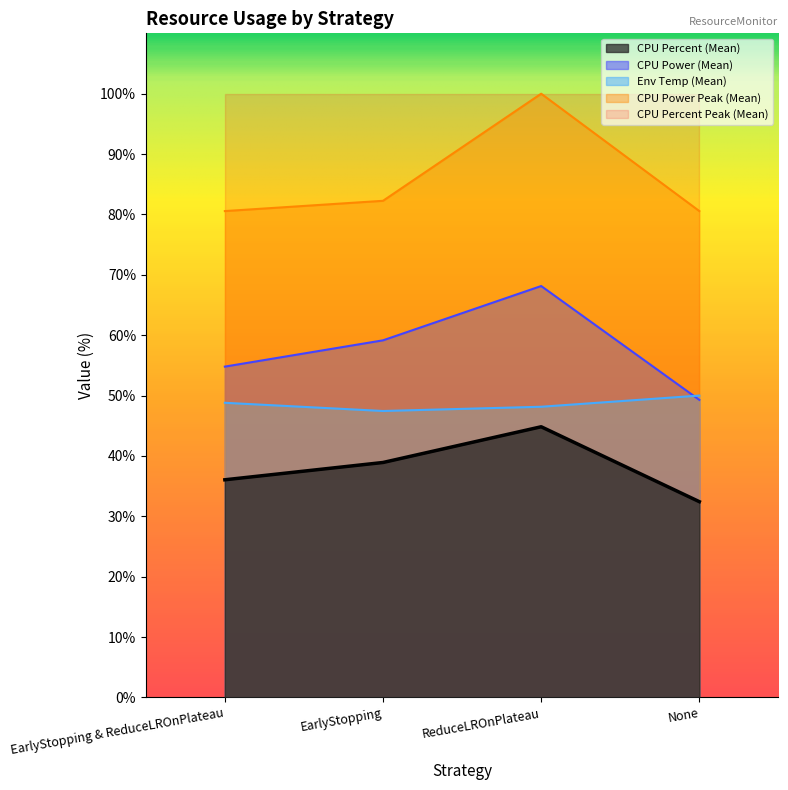

At EarlyStopping & ReduceLROnPlateau, list the series in order from smallest to largest.

CPU Percent (Mean), Env Temp (Mean), CPU Power (Mean), CPU Power Peak (Mean), CPU Percent Peak (Mean)